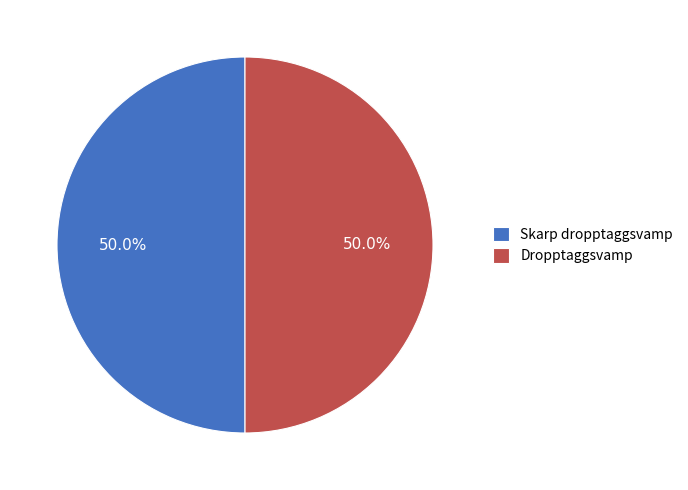

Is the sum of Skarp dropptaggsvamp and Dropptaggsvamp greater than half?

Yes